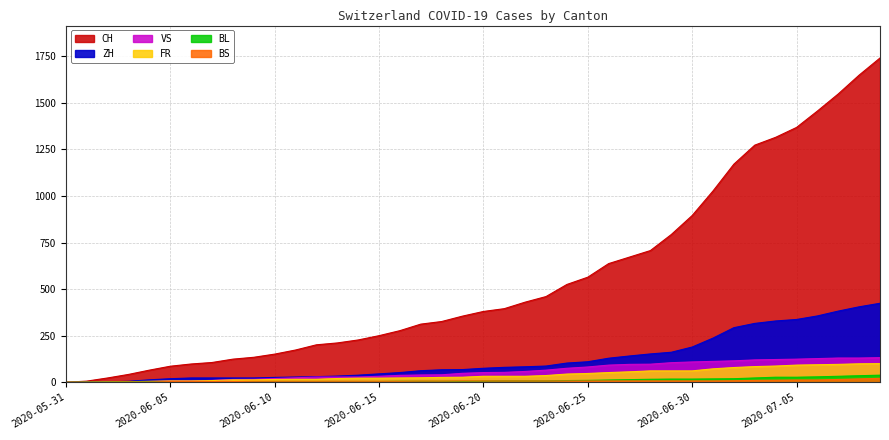

At which category is the sum across all series the highest?

2020-07-09